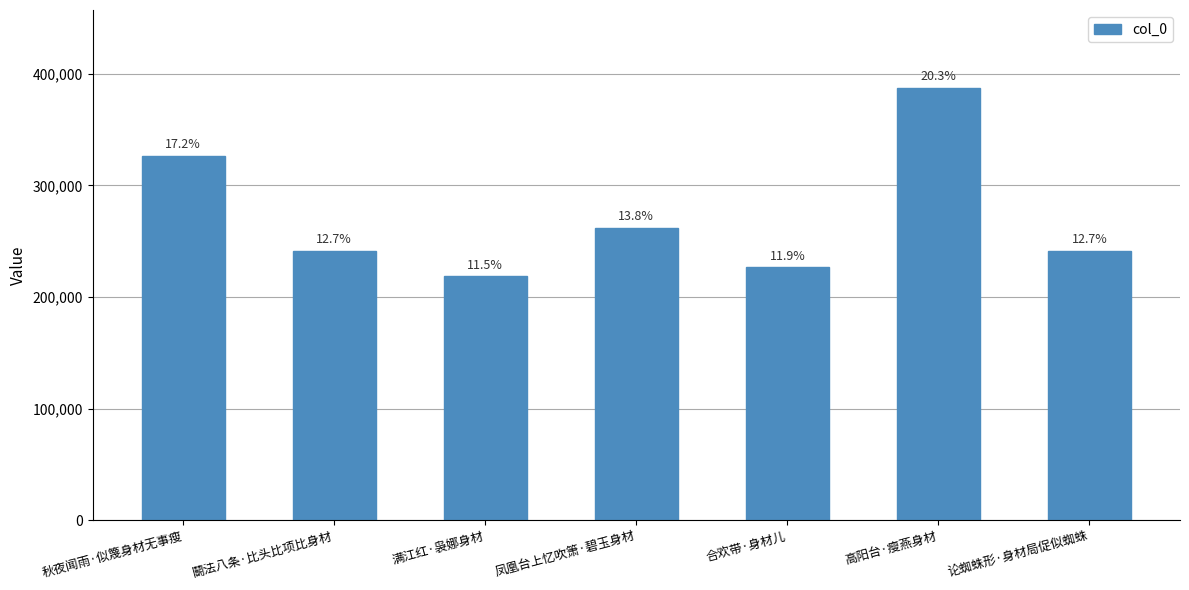

What is the smallest value displayed?

218478